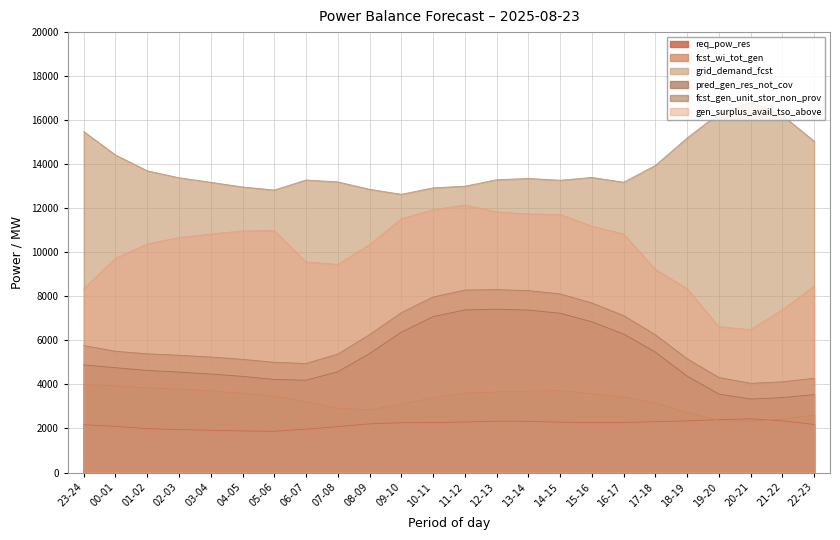

Which series has the largest range (max minus min)?

gen_surplus_avail_tso_above